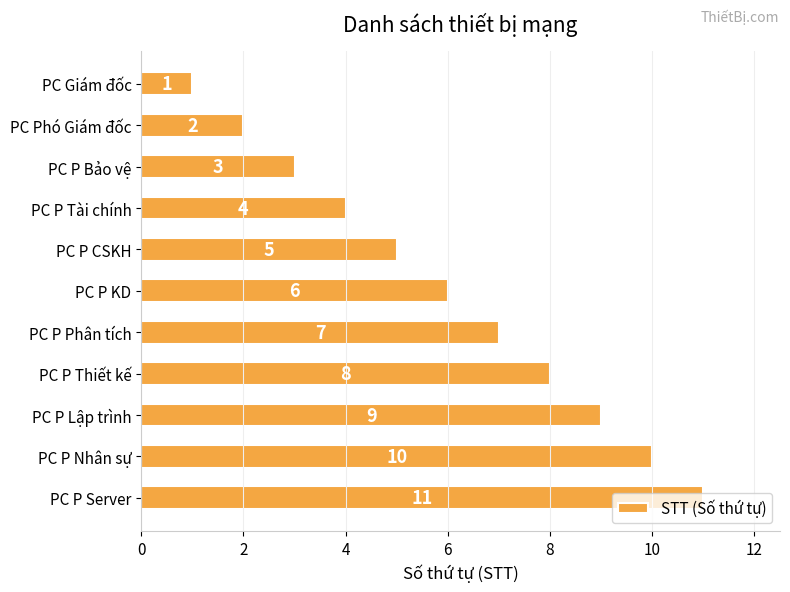

Count the number of categories in the chart.

11